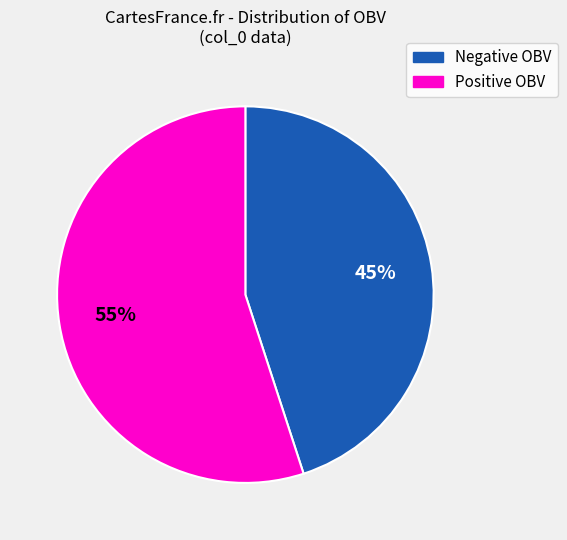

Is there any slice that represents more than half of the pie?

Yes